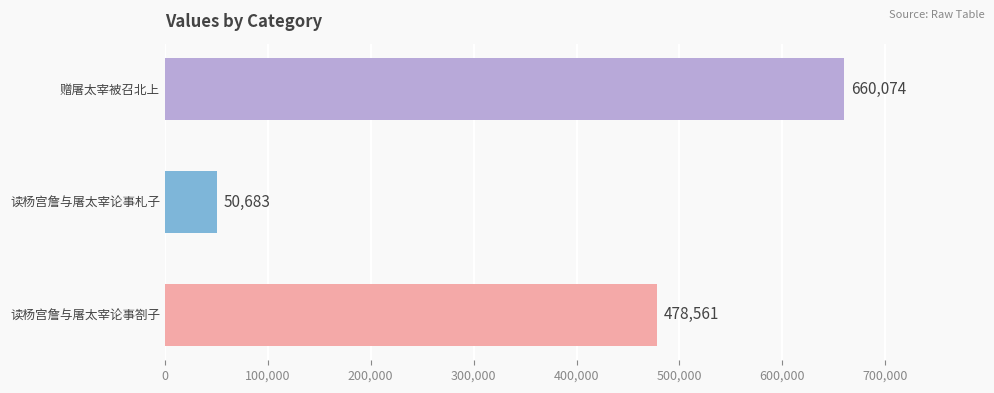

List the labels in order of value, smallest first.

读杨宫詹与屠太宰论事札子, 读杨宫詹与屠太宰论事劄子, 赠屠太宰被召北上